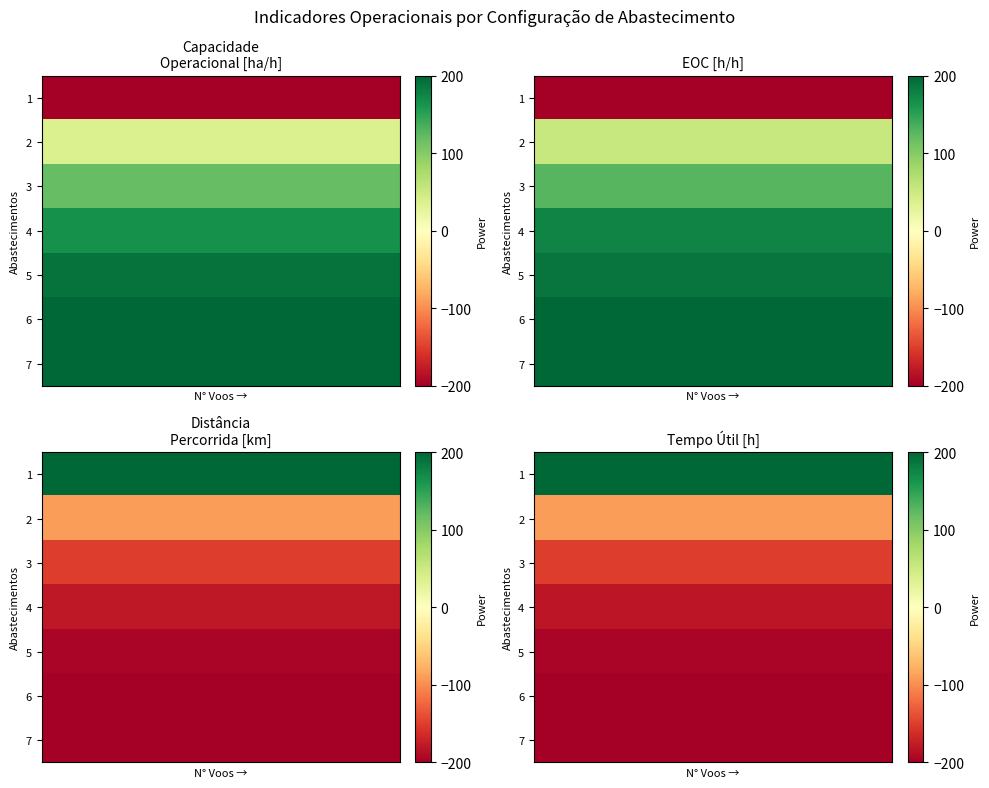

At how many categories does at least one series exceed 149?

10